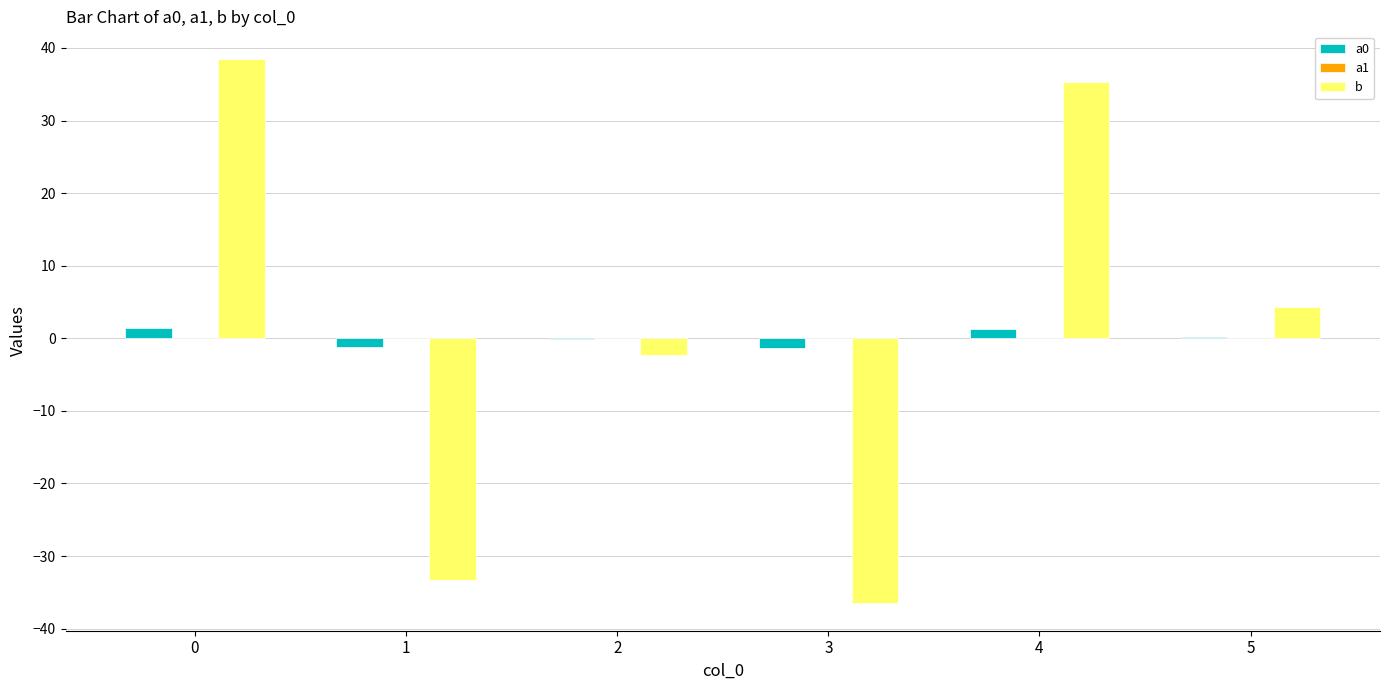

The b series shows -36.5 at 3. True or false?

True